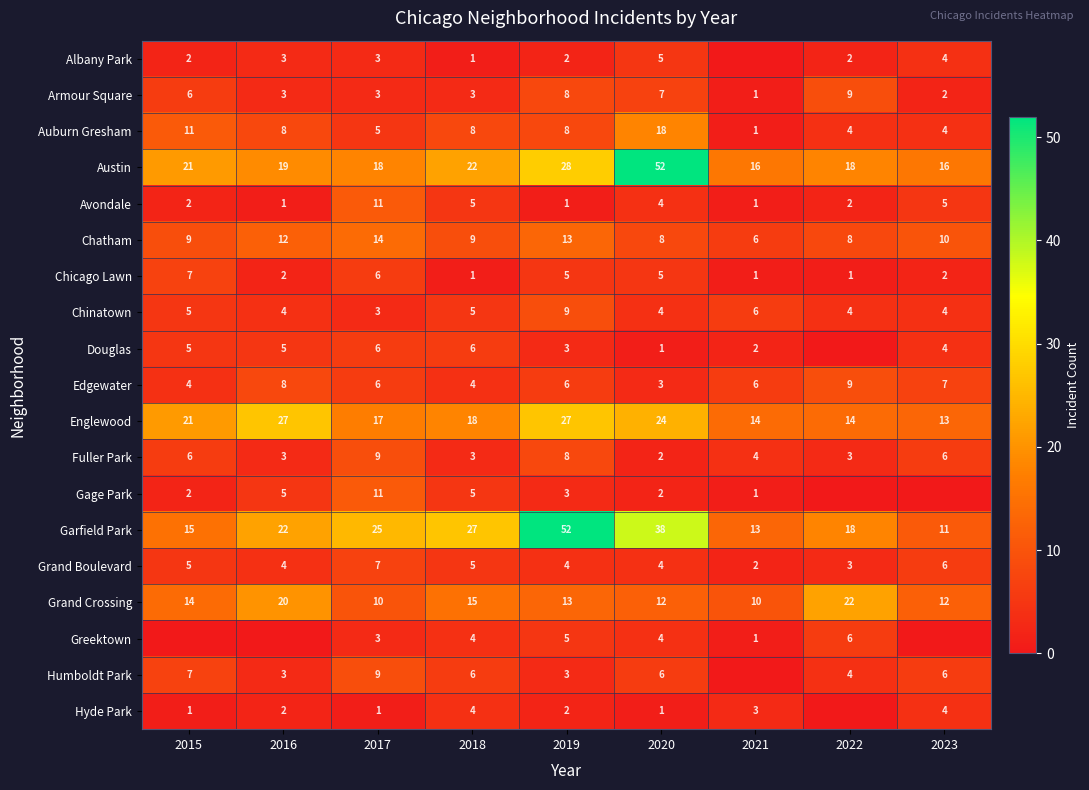

Is the value of Chatham at 2023 greater than the value of Hyde Park at 2018?

Yes